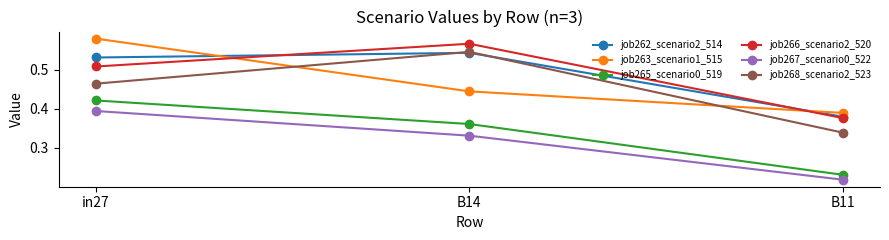

What is the label of the 3rd point from the left?

B11